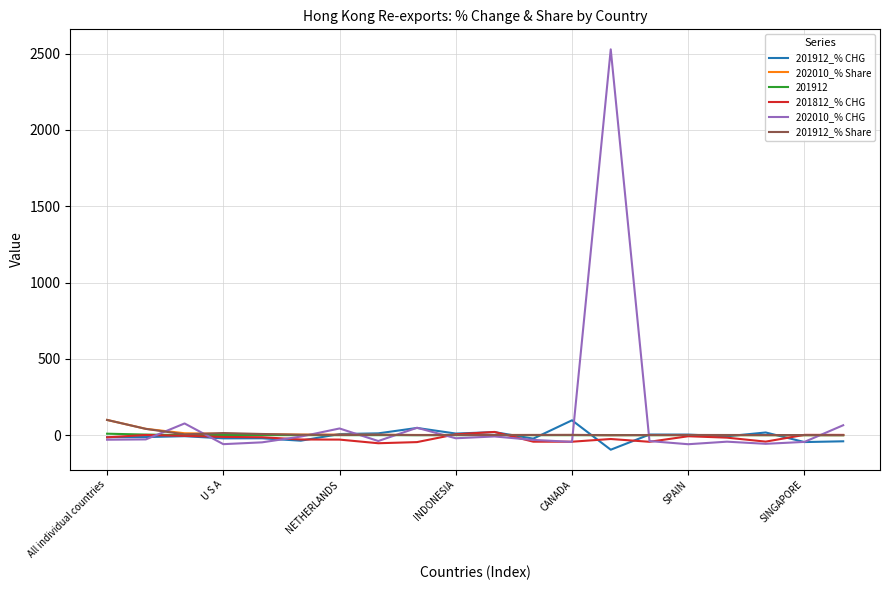

What is the greatest value displayed?

2527.5